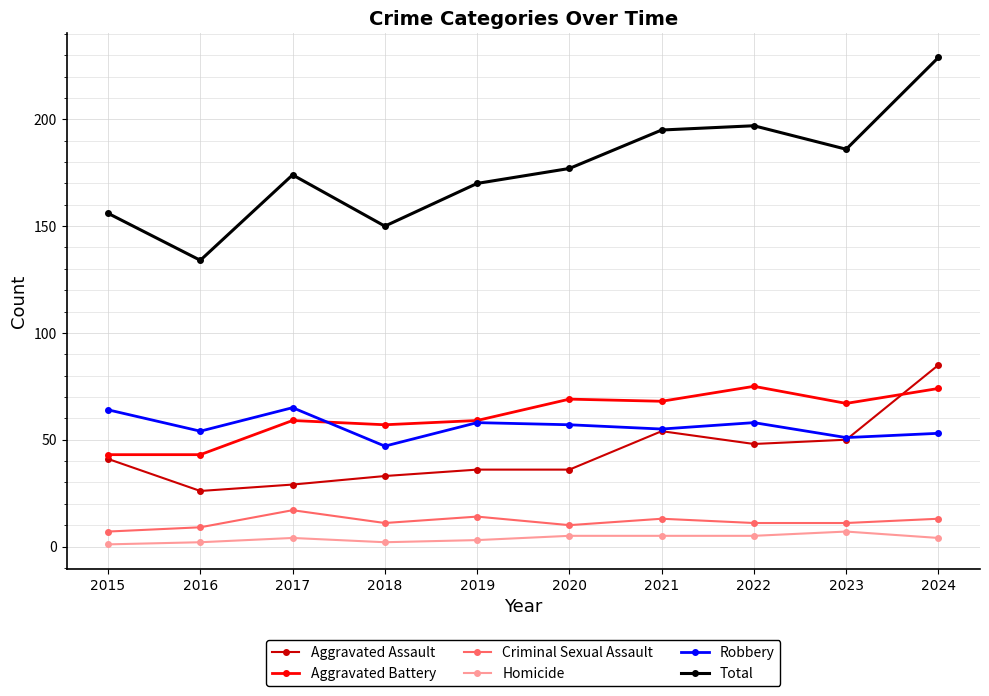

What is the value of the Criminal Sexual Assault point at the 6th from the left?

10